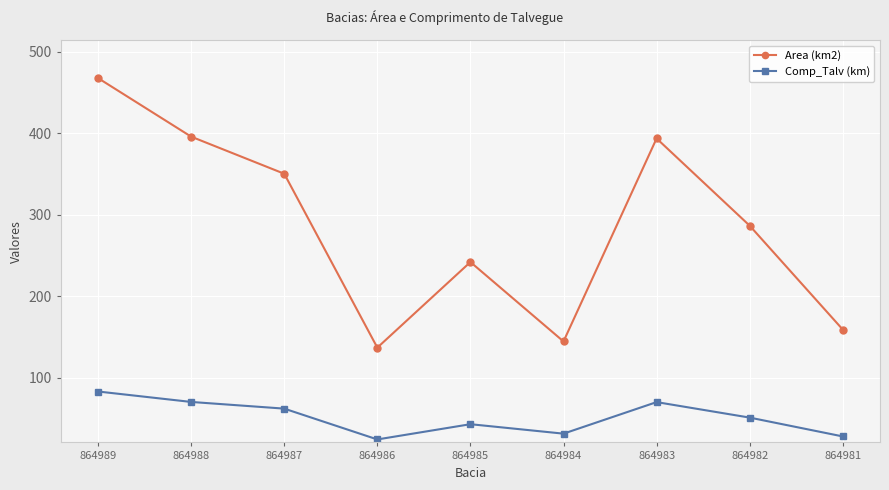

How many values in the Area (km2) series are below 286?

4